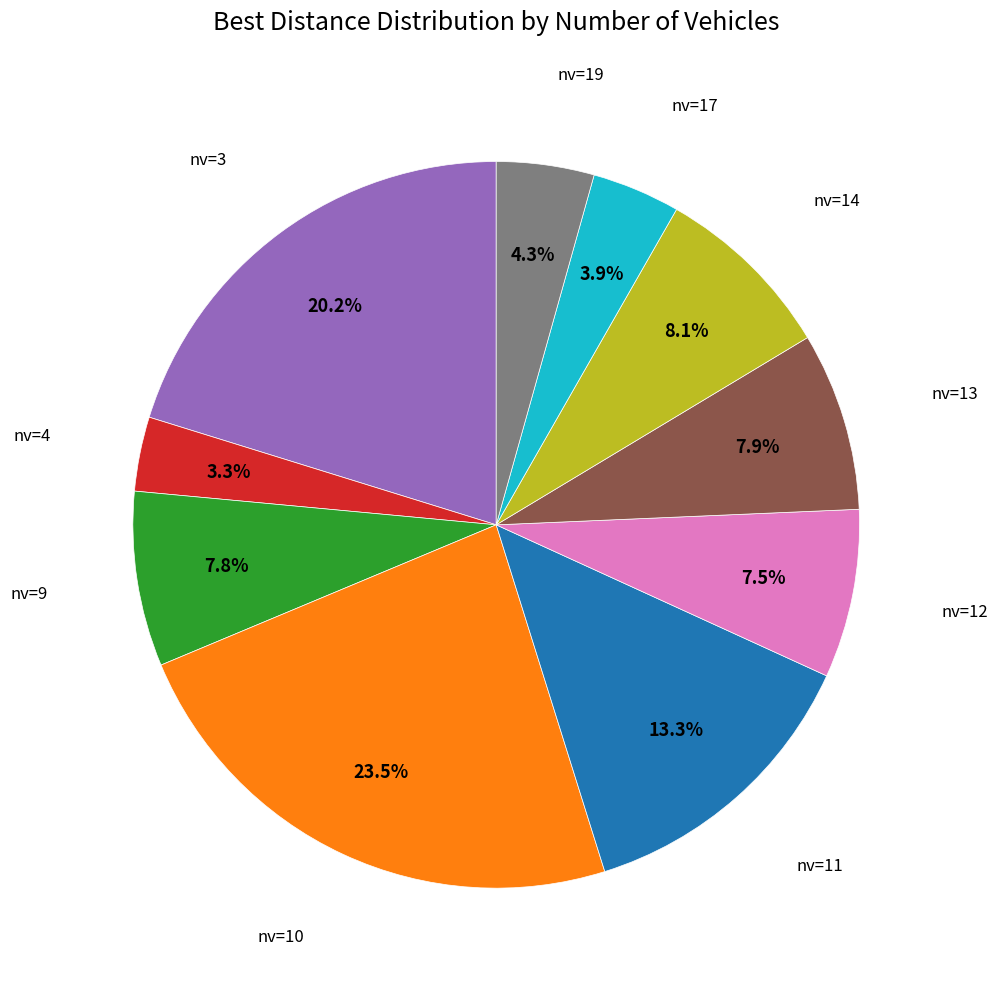

Does any single category account for the majority?

No